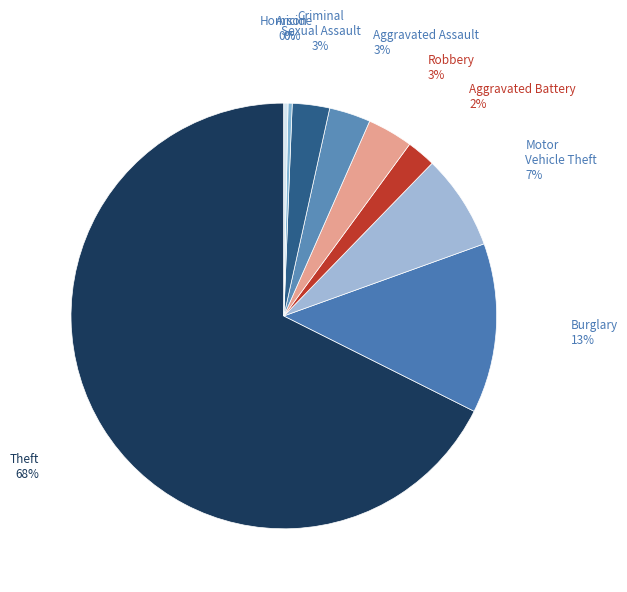

What percentage is the Aggravated Battery slice, to the nearest percent?

2%